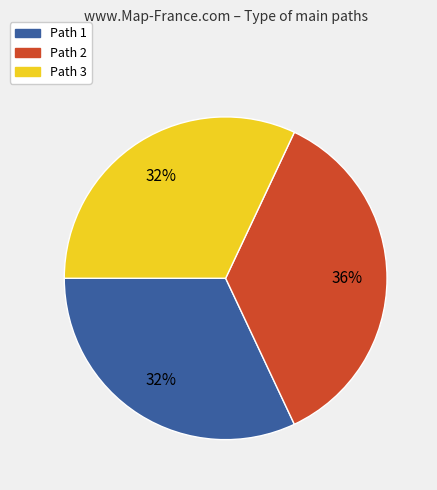

How many segments does this pie chart have?

3